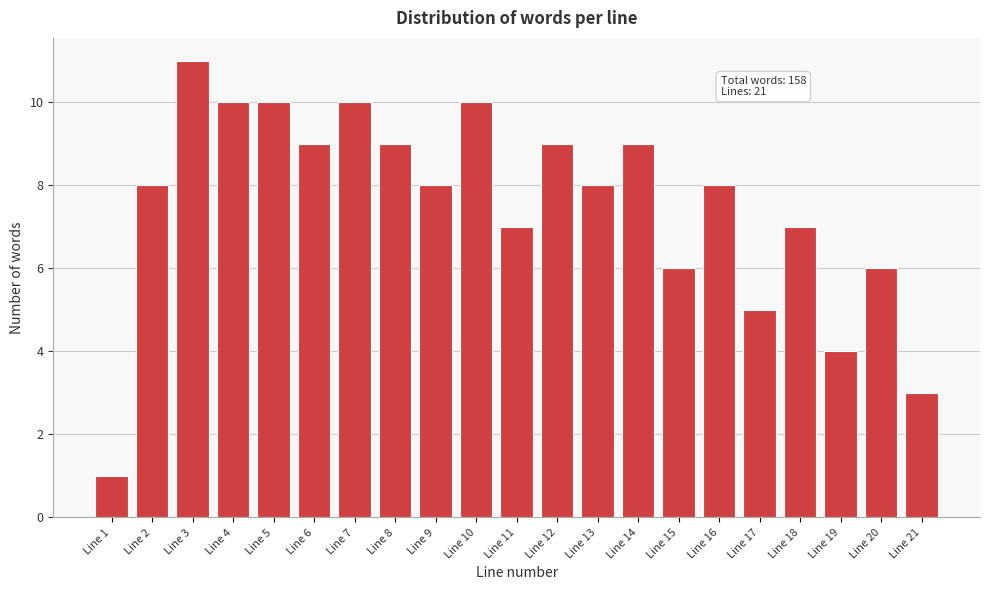

Reading left to right, list all the values displayed in this chart.

Line 1=1	Line 2=8	Line 3=11	Line 4=10	Line 5=10	Line 6=9	Line 7=10	Line 8=9	Line 9=8	Line 10=10	Line 11=7	Line 12=9	Line 13=8	Line 14=9	Line 15=6	Line 16=8	Line 17=5	Line 18=7	Line 19=4	Line 20=6	Line 21=3